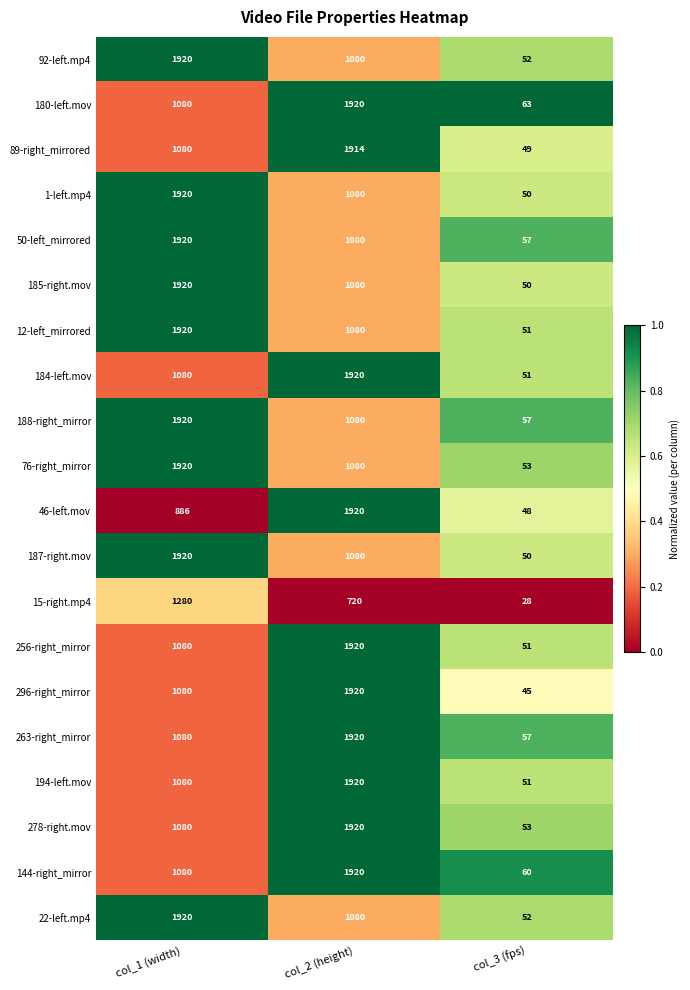

Where is 1-left.mp4 nearest to the value 985?

col_2 (height)